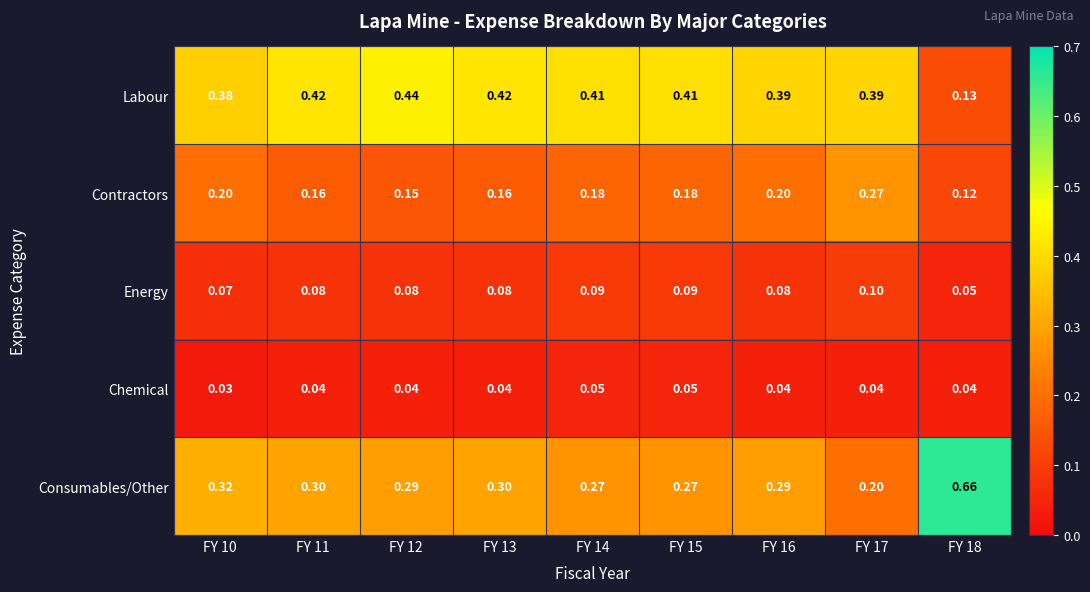

Between FY 15 and FY 18, which series saw the biggest shift?

Consumables/Other